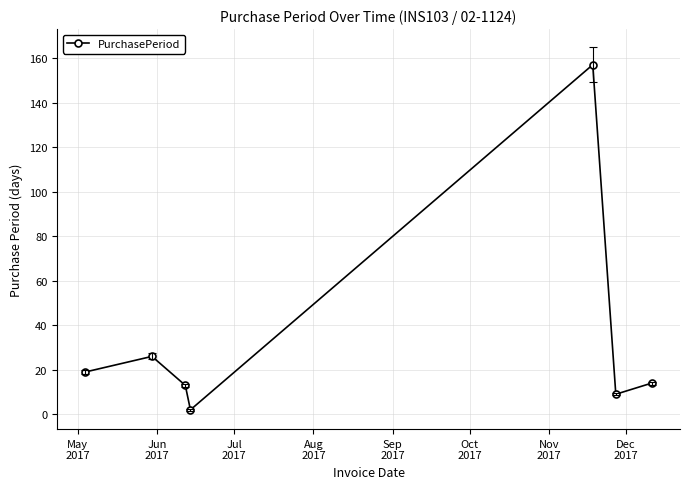

How many points are higher than both their immediate neighbors (excluding endpoints)?

2